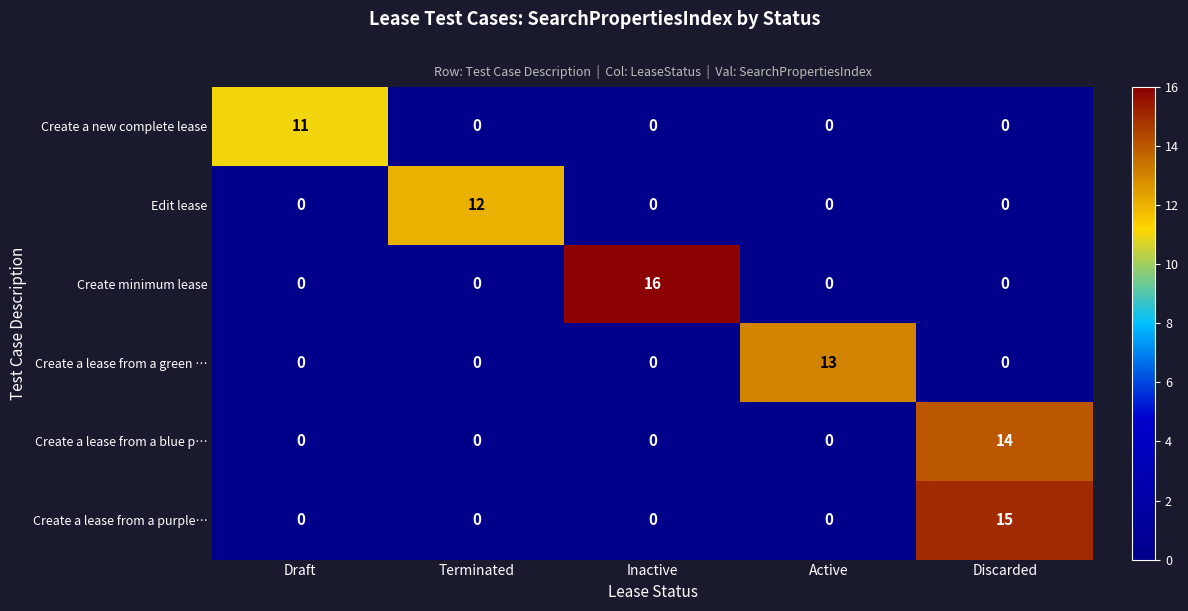

What is the difference between the highest and lowest values at Active?

13